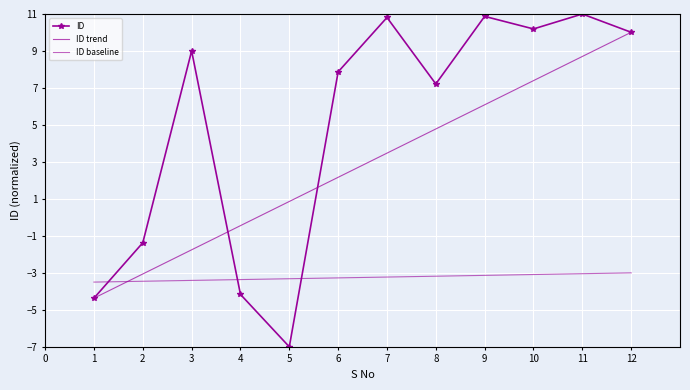

What is the value of the ID baseline point at the 12th from the left?

-3.0